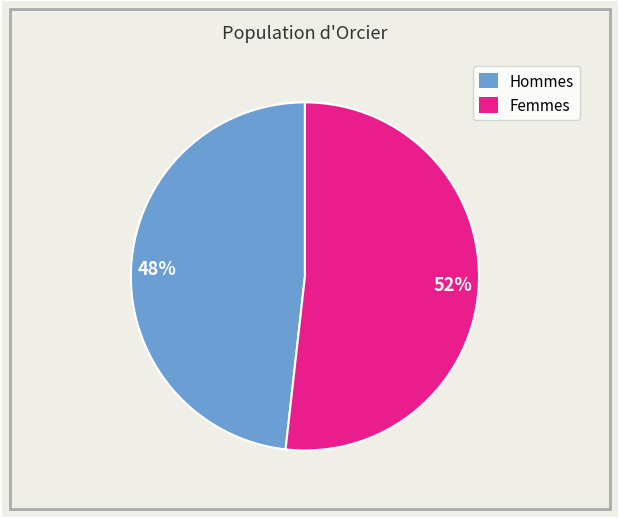

What percentage is the Femmes slice, to the nearest percent?

52%